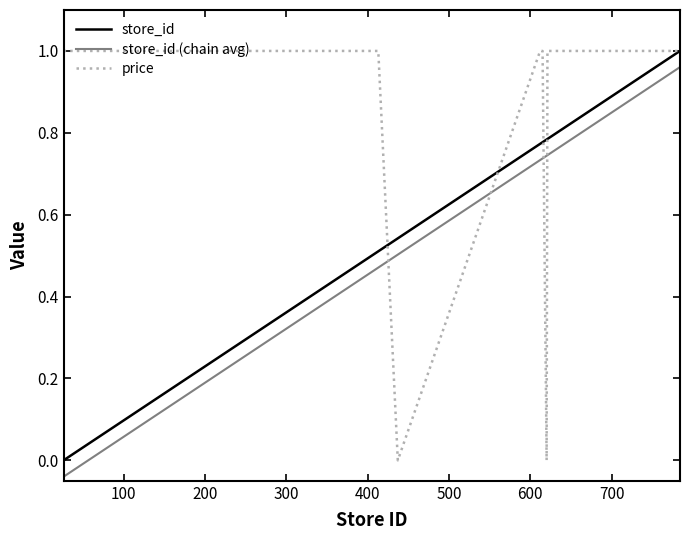

How many times do store_id (chain avg) and price cross each other?

4